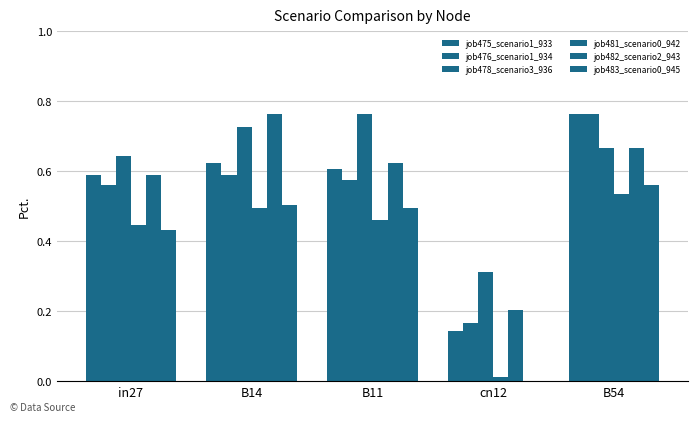

Is it true that job482_scenario2_943 equals 0.3 at B11?

False